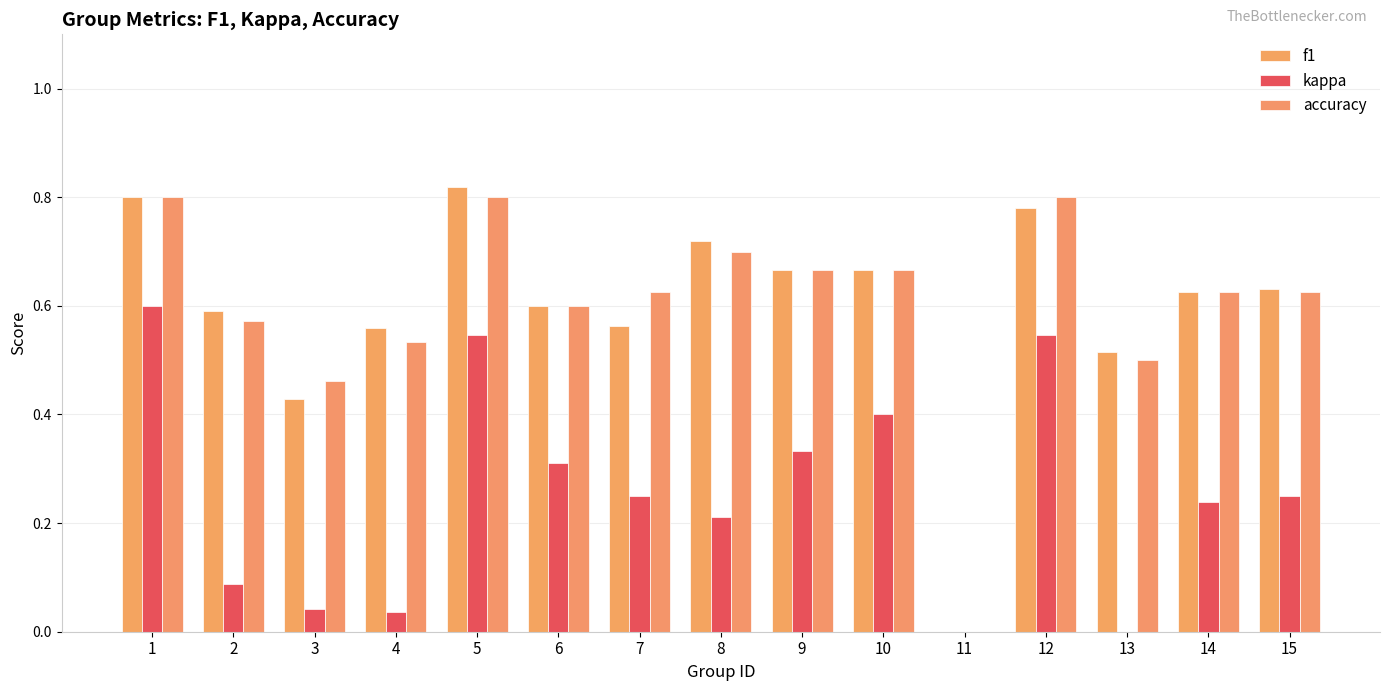

How many series are shown in this chart?

3